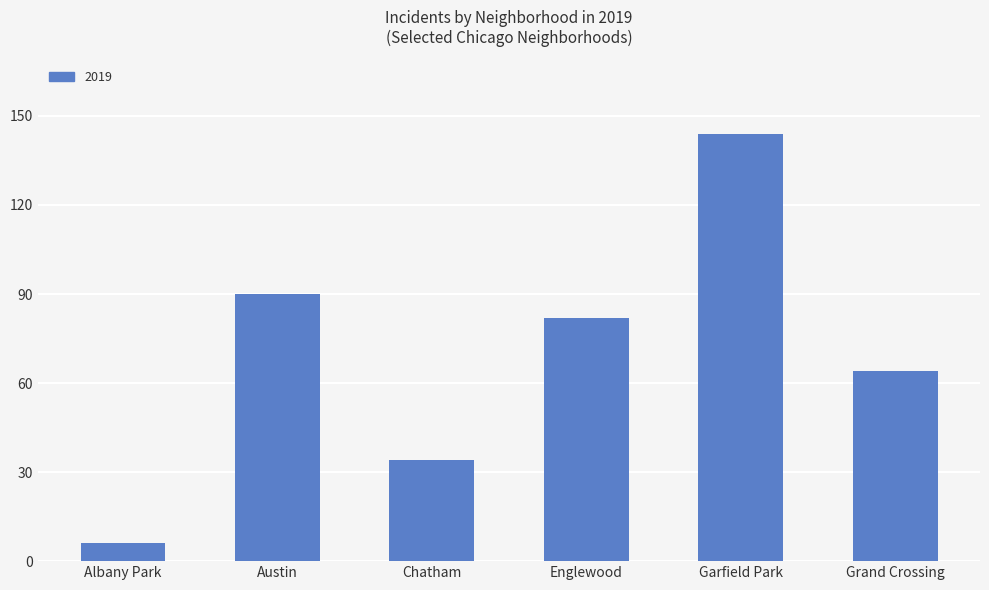

What position from the right is Austin?

5